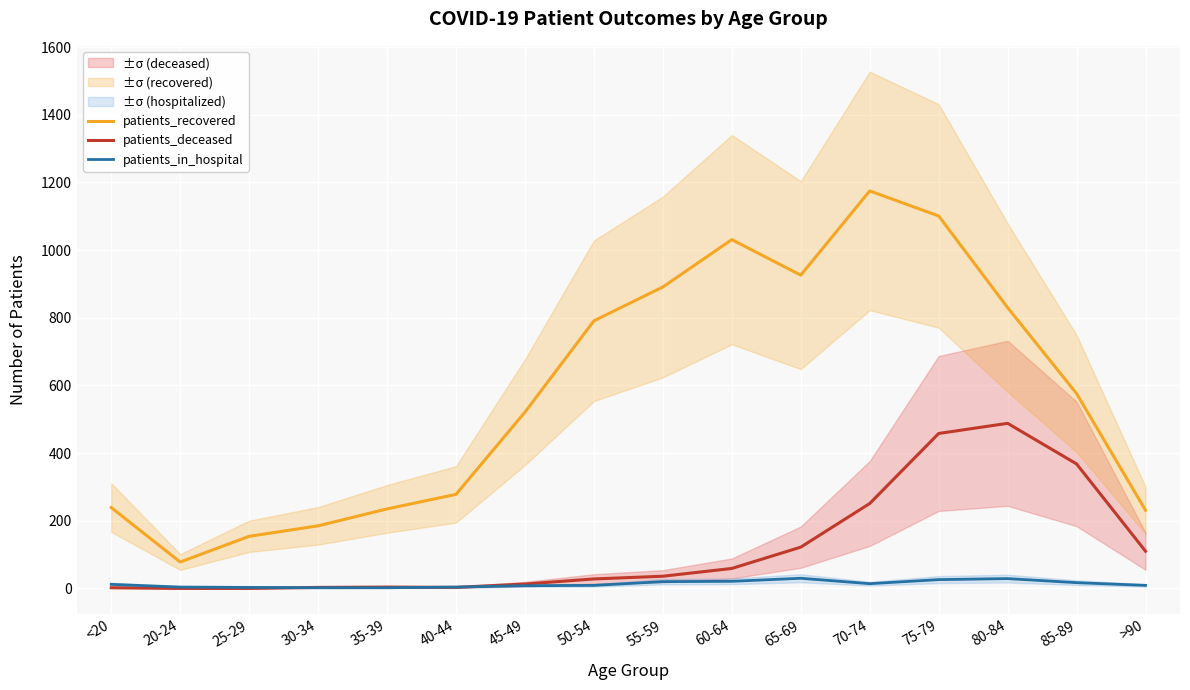

What is the maximum value for patients_deceased?

488